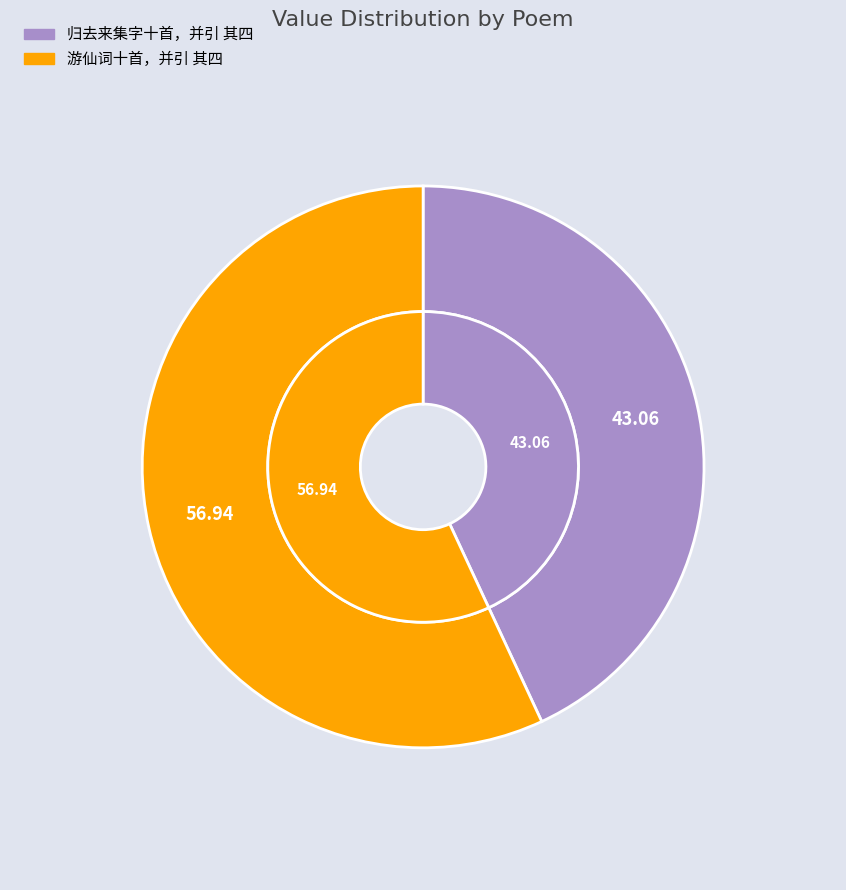

Which has a higher value, 游仙词十首，并引 其四 or 归去来集字十首，并引 其四?

游仙词十首，并引 其四